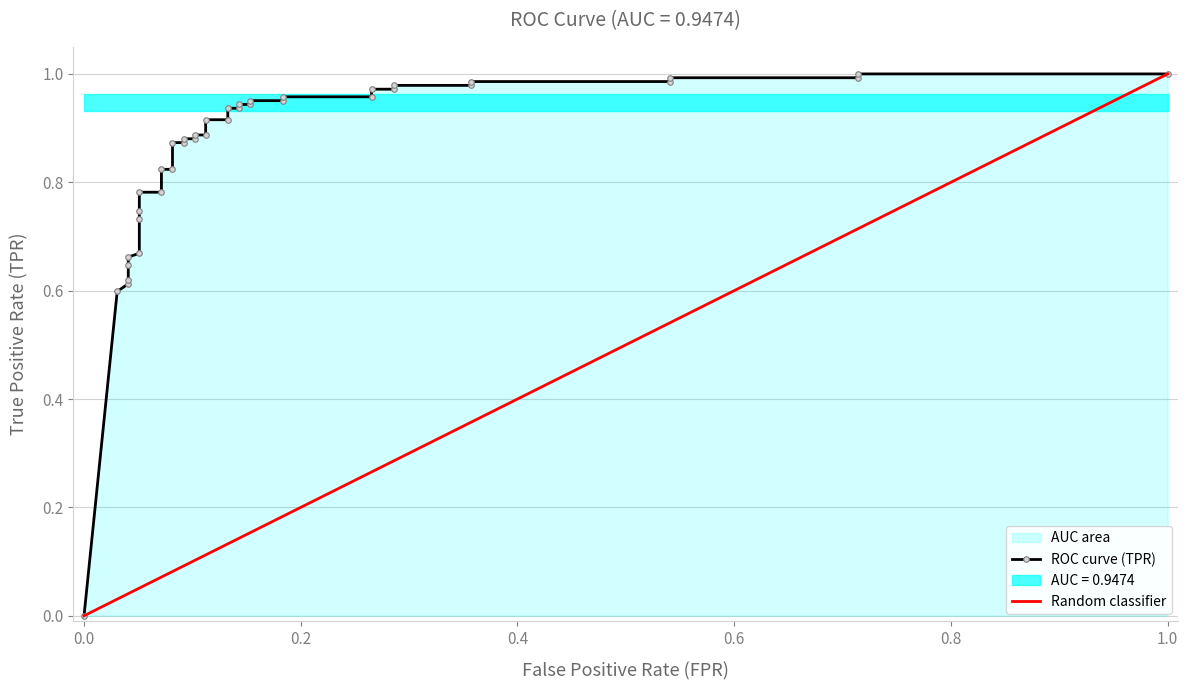

How many distinct data groups are displayed?

1